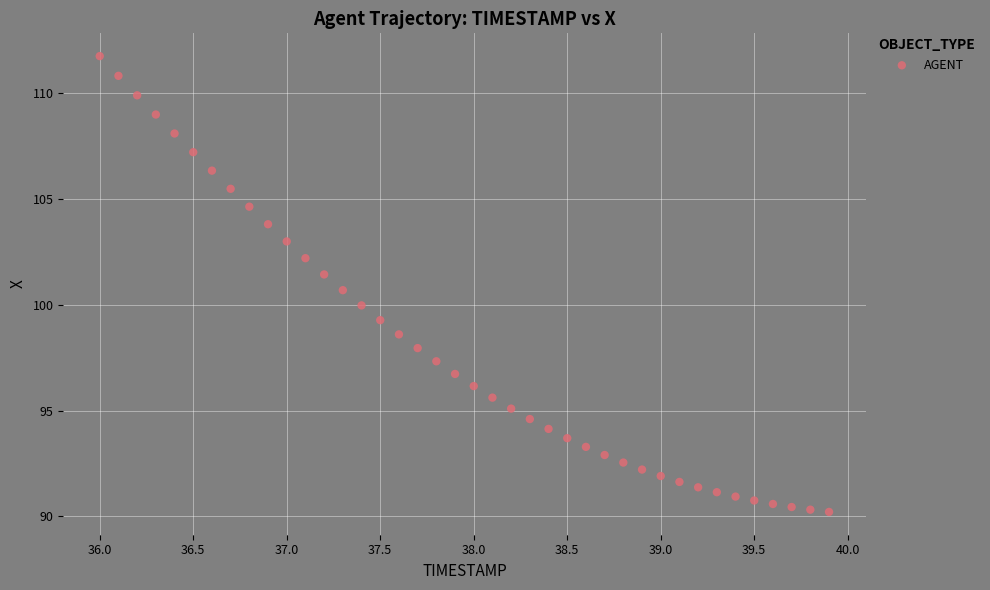

What is the range of X values (max minus min)?

3.9